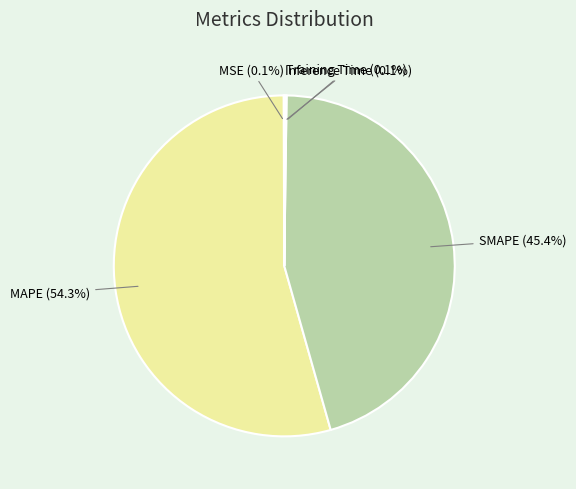

What percentage do MAPE (54.3%) and SMAPE (45.4%) together represent?

99.7%